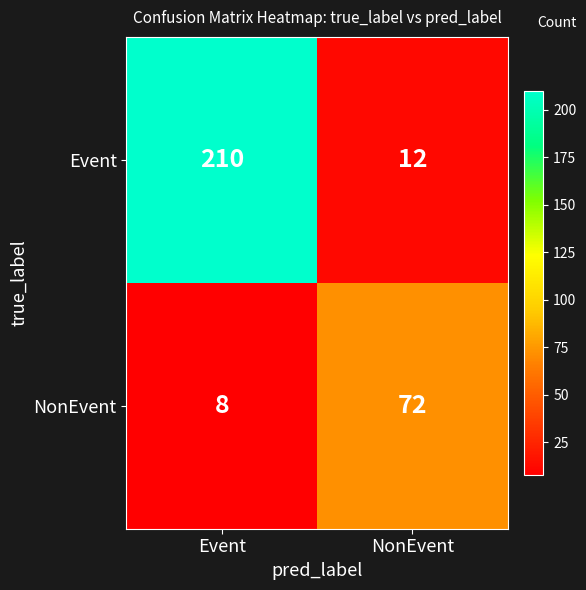

Reading left to right, extract all data points from this chart.

Event: 210	12
NonEvent: 8	72